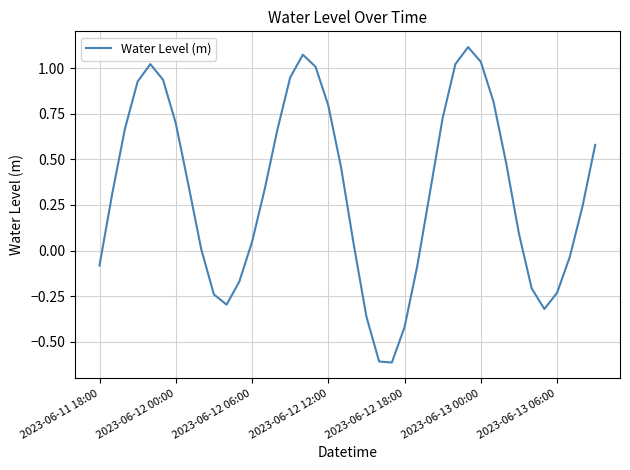

What is the smallest value displayed?

-0.6